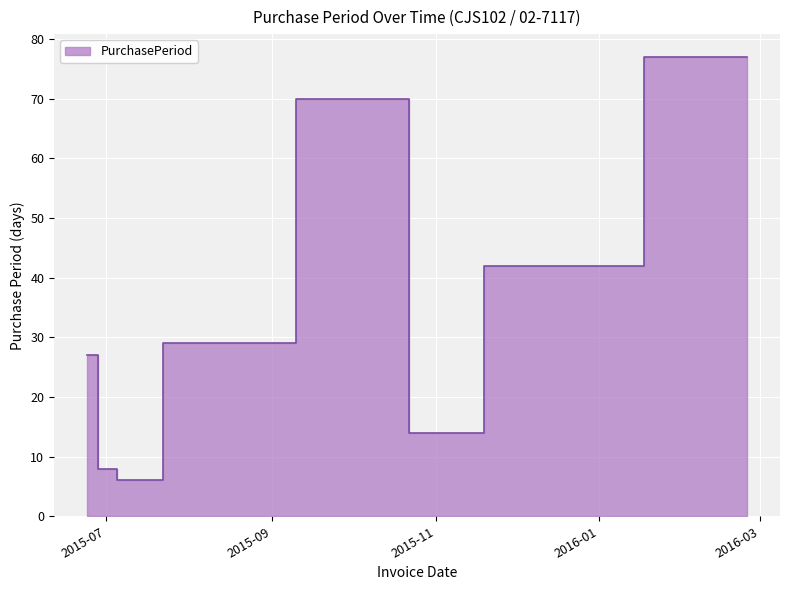

At which label is the value closest to 41?

2015-12-10